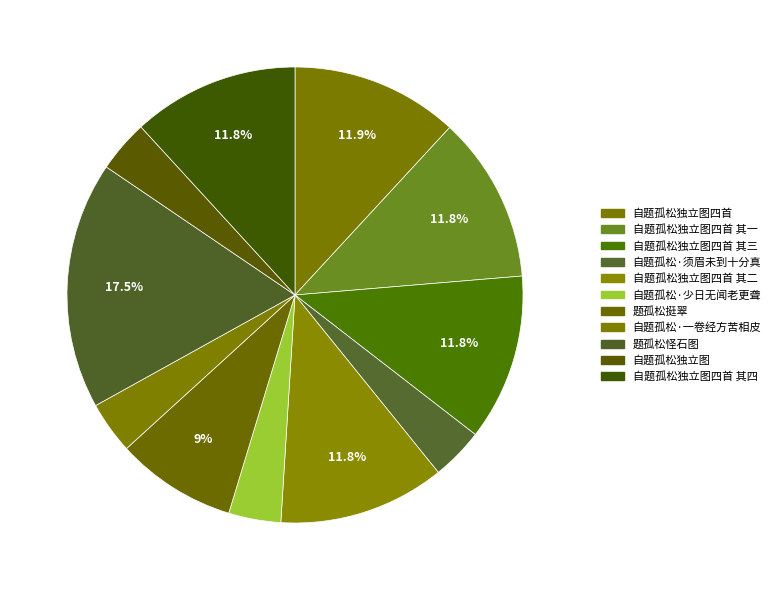

To the nearest percent, what percentage of the pie is 自题孤松独立图四首 其二?

12%